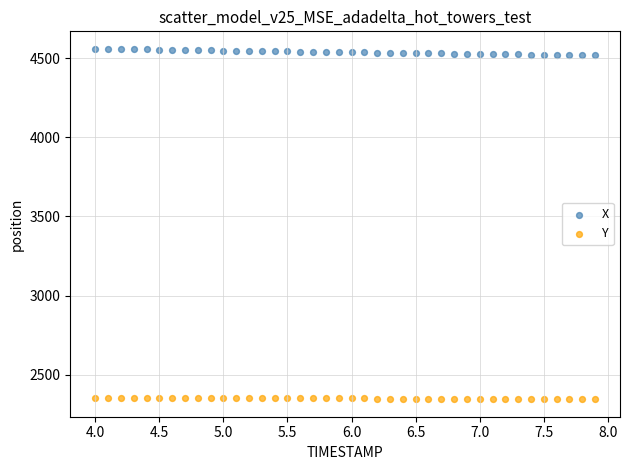

Which series contains the lowest Y value?

Y